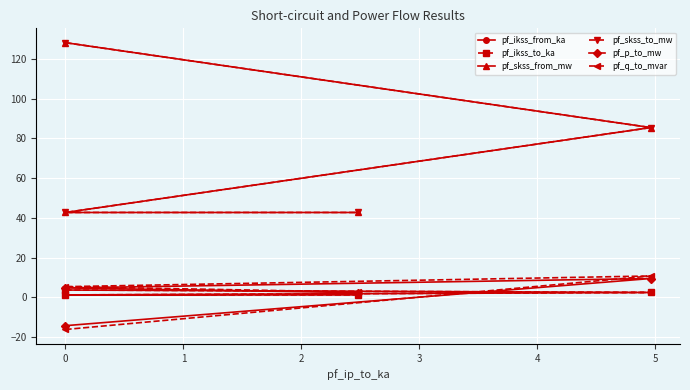

What value does the pf_skss_to_mw series have at 2?

42.7